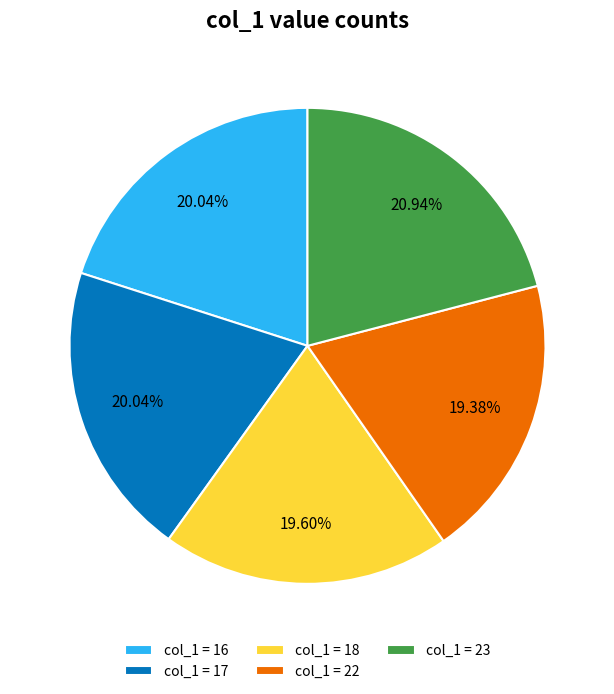

Is there any slice that represents more than half of the pie?

No